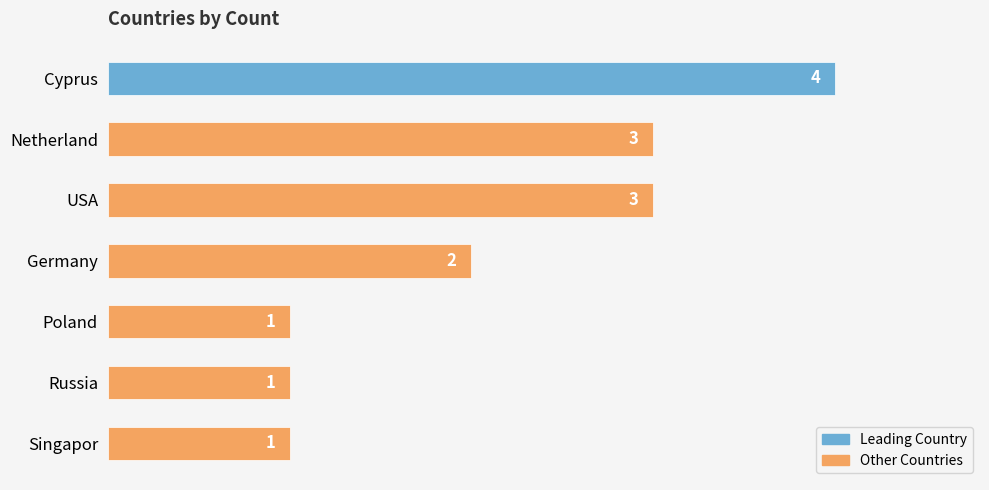

The chart shows a value of 2 at Germany. True or false?

True